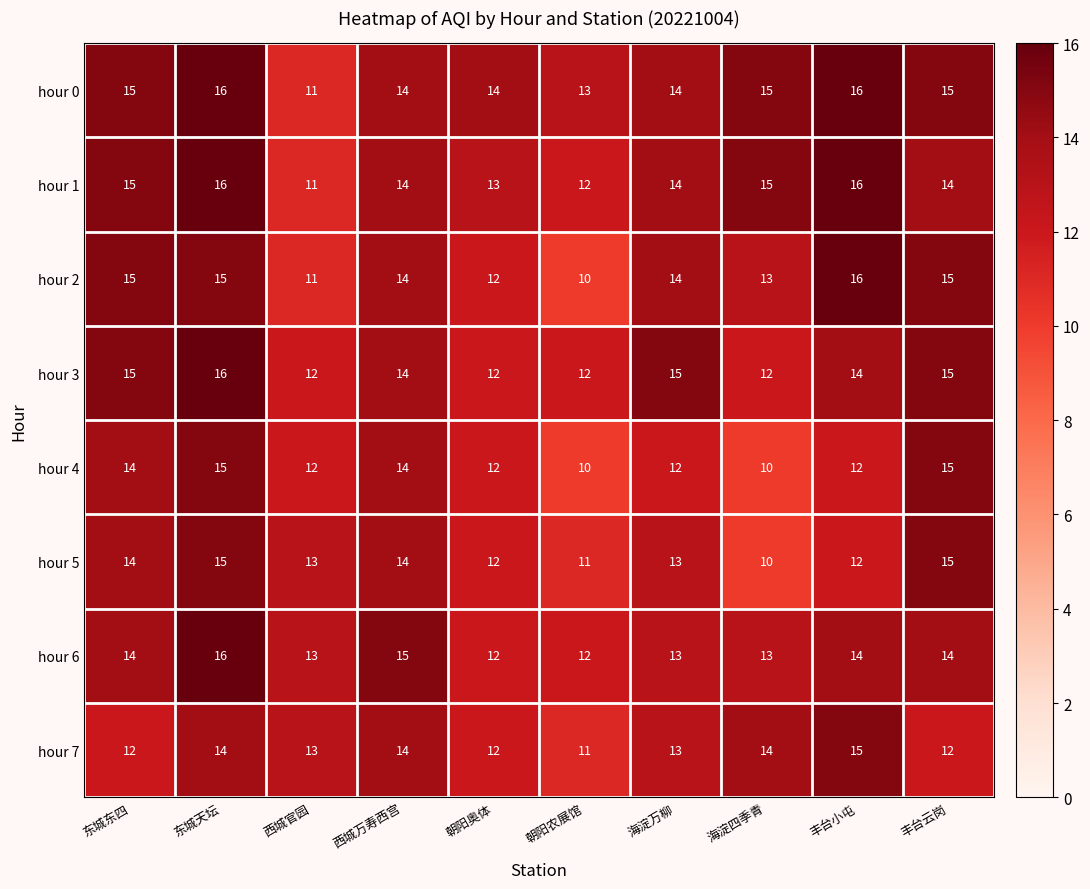

Is it true that hour 6 equals 19 at 丰台云岗?

False